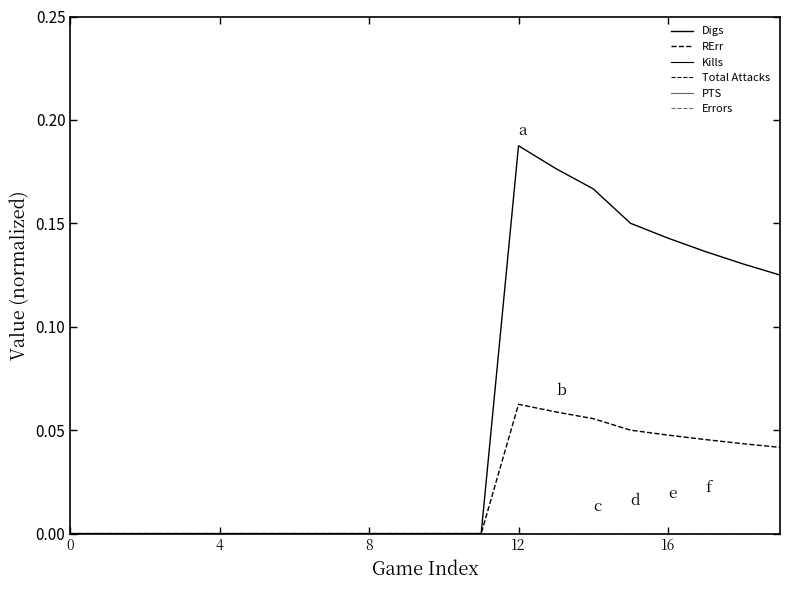

Is this an area chart (filled region under the line)?

No